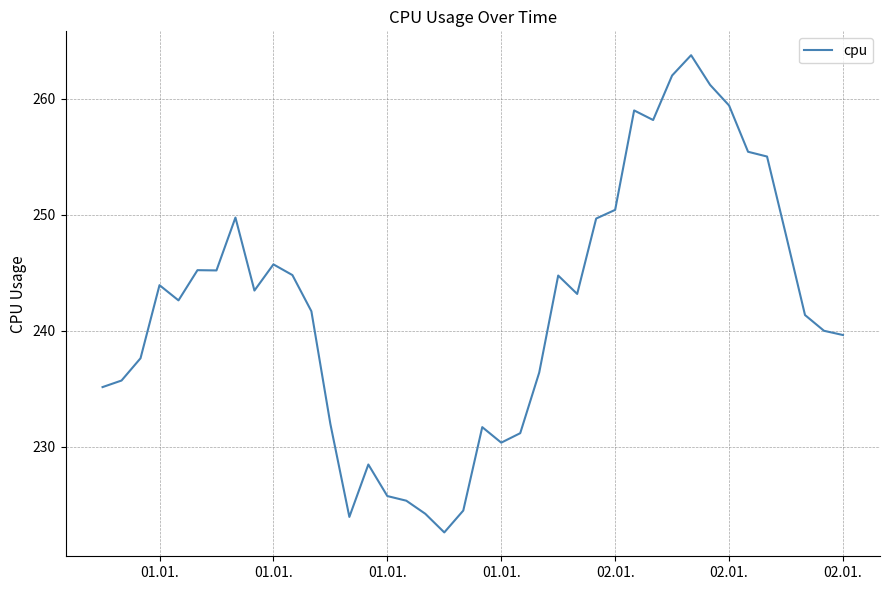

What is the minimum value shown in the chart?

222.6